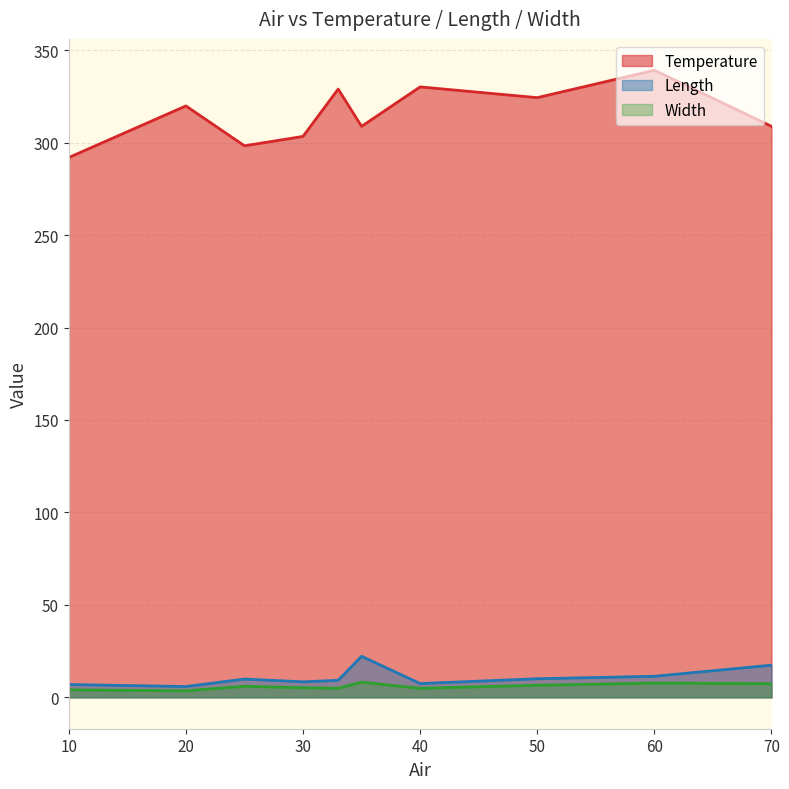

Which category has the highest value in the Temperature series?

60